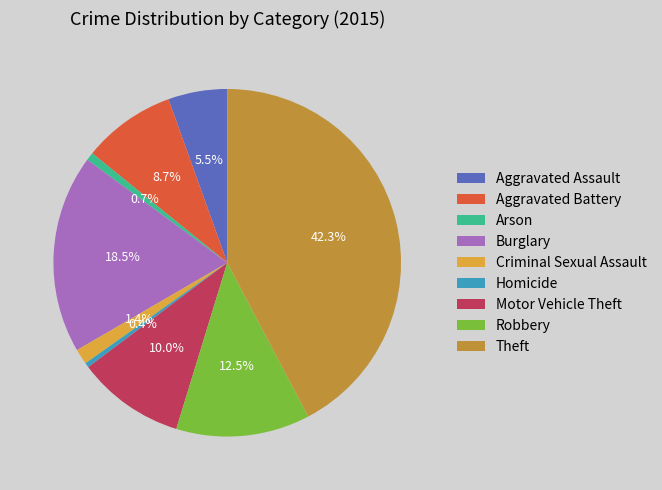

Rank the categories by value from highest to lowest.

Theft, Burglary, Robbery, Motor Vehicle Theft, Aggravated Battery, Aggravated Assault, Criminal Sexual Assault, Arson, Homicide